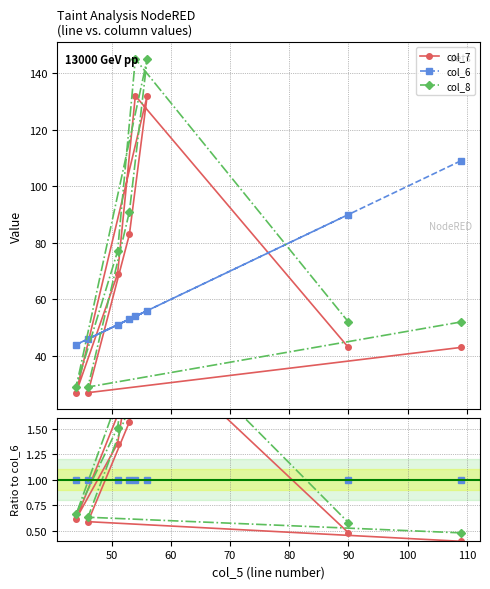

What are all the series names shown in the legend?

col_7, col_6, col_8